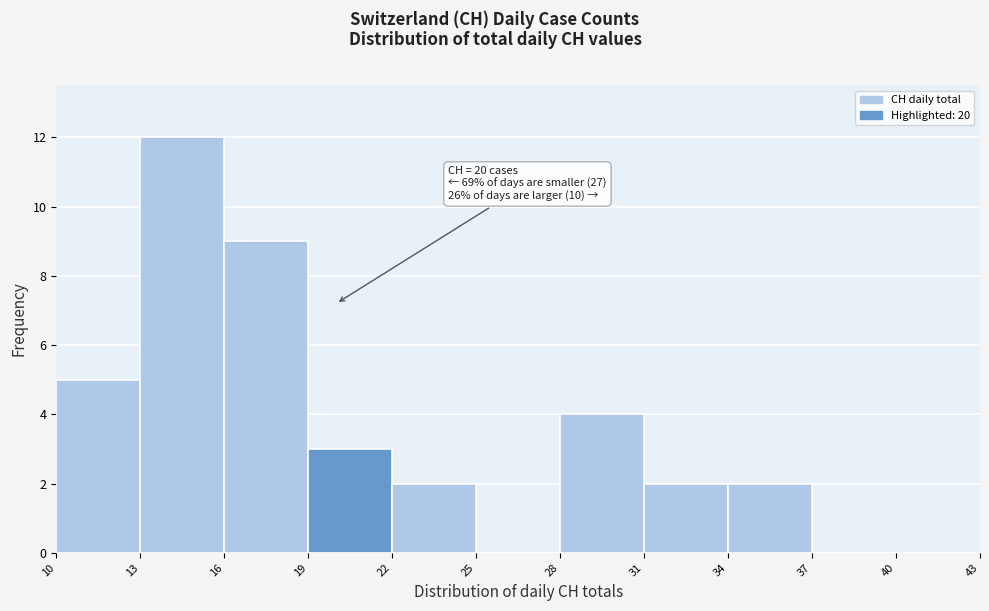

Which range on the x-axis has the tallest bar?

13 to 16